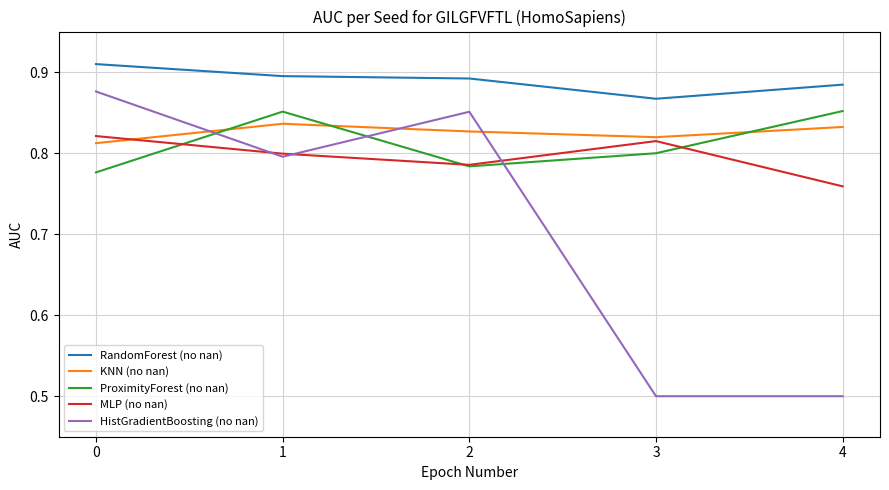

What is the difference between the HistGradientBoosting (no nan) values at 1 and 4?

0.3